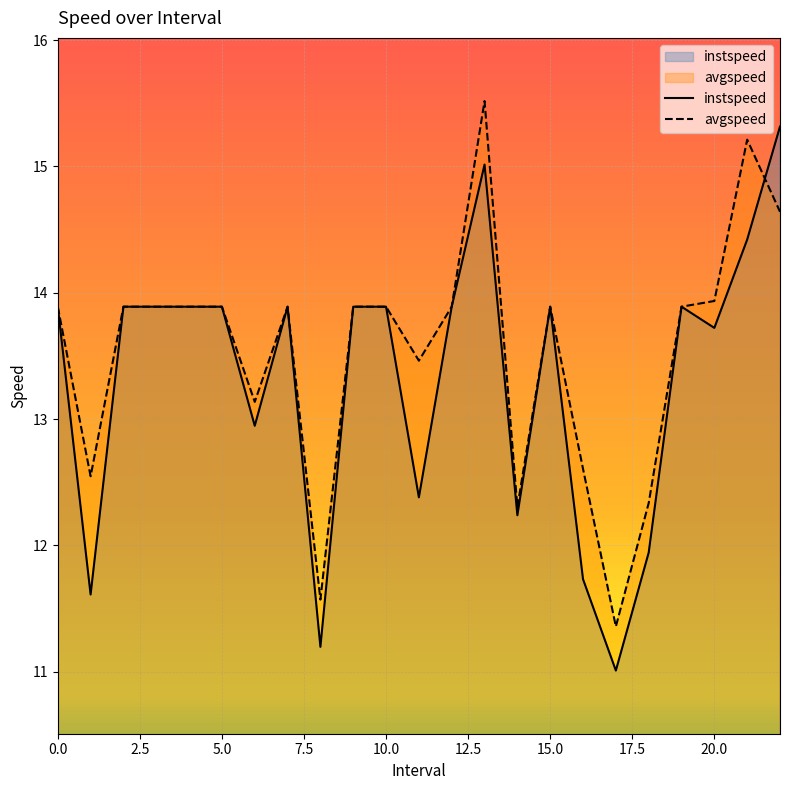

At 16.0, list the series in order from smallest to largest.

instspeed, avgspeed